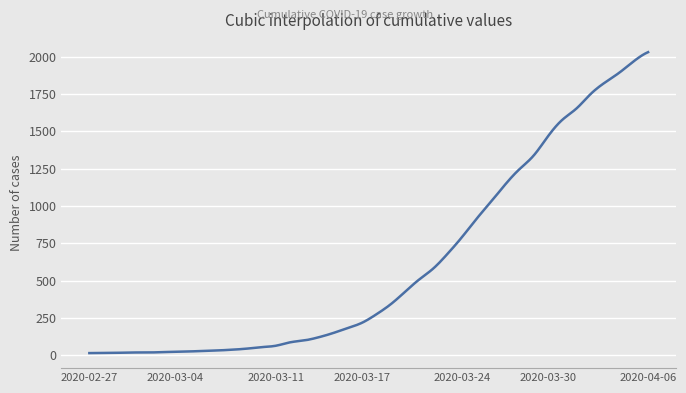

What is the difference between the maximum and minimum values?

2019.0